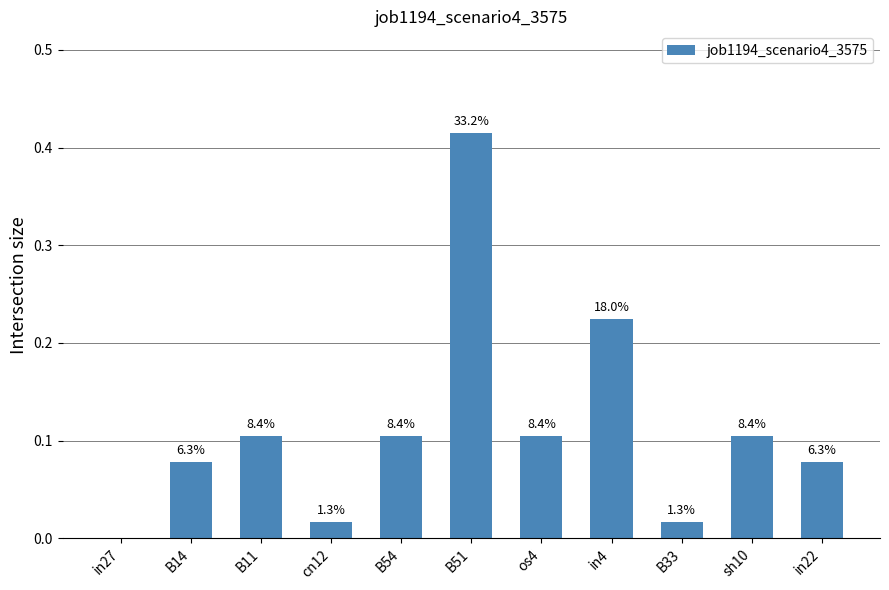

Are the bars horizontal?

No